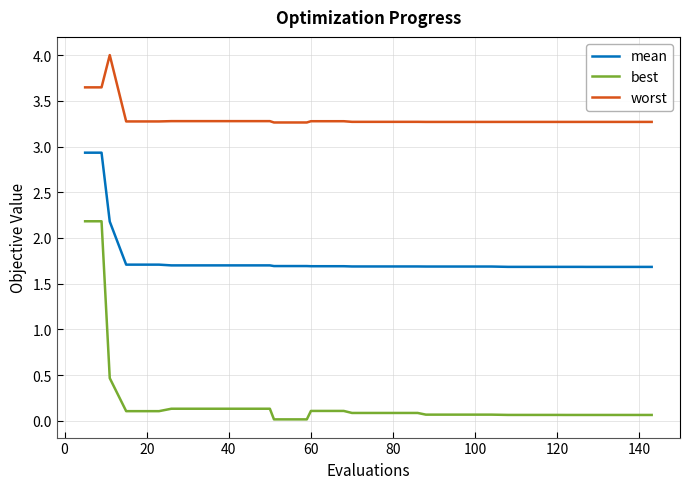

Is this an area chart (filled region under the line)?

No